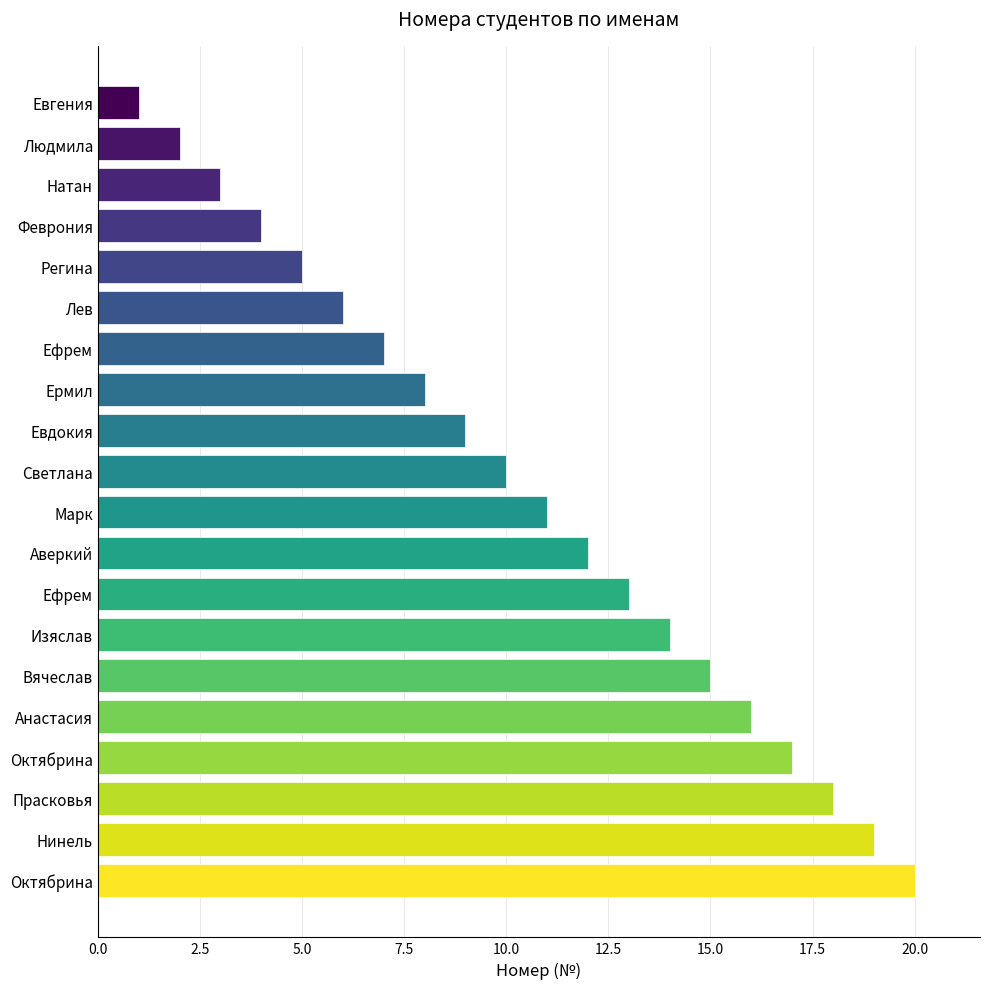

How many series are shown in this chart?

1